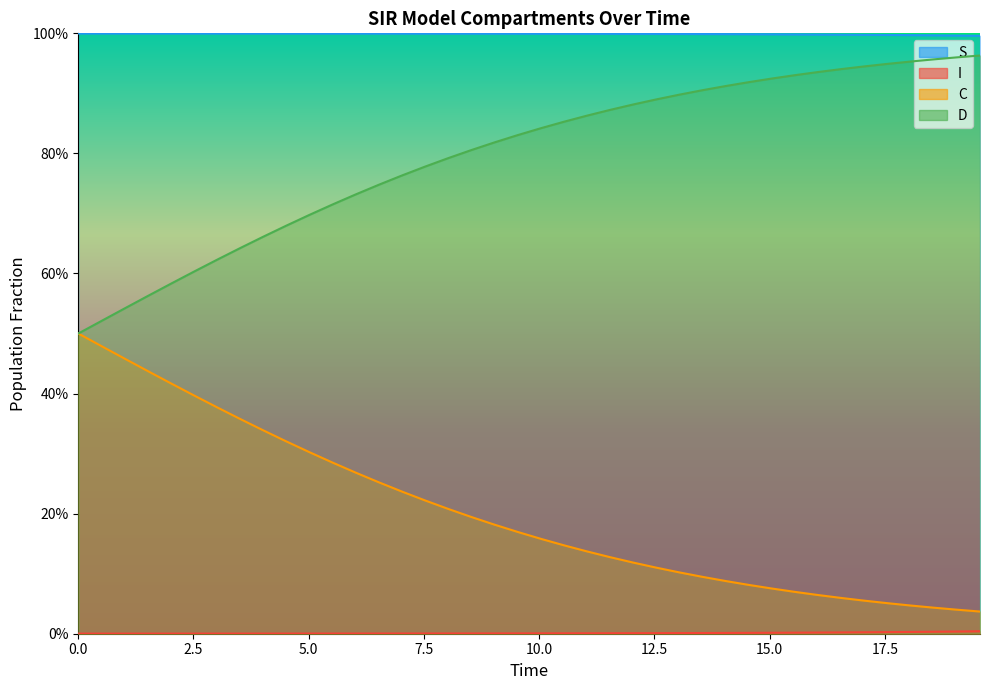

The value of C at 2.5 is 0.1. True or false?

False